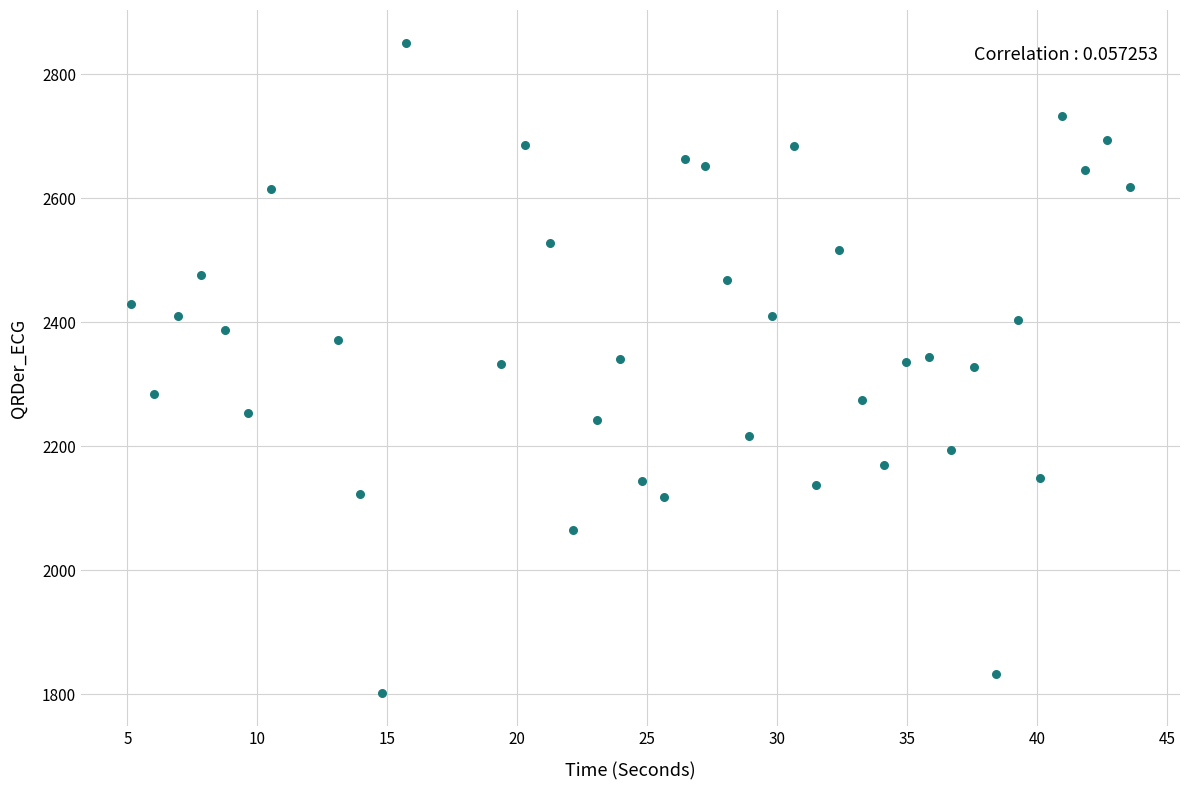

What is the range of Y values (max minus min)?

1050.1